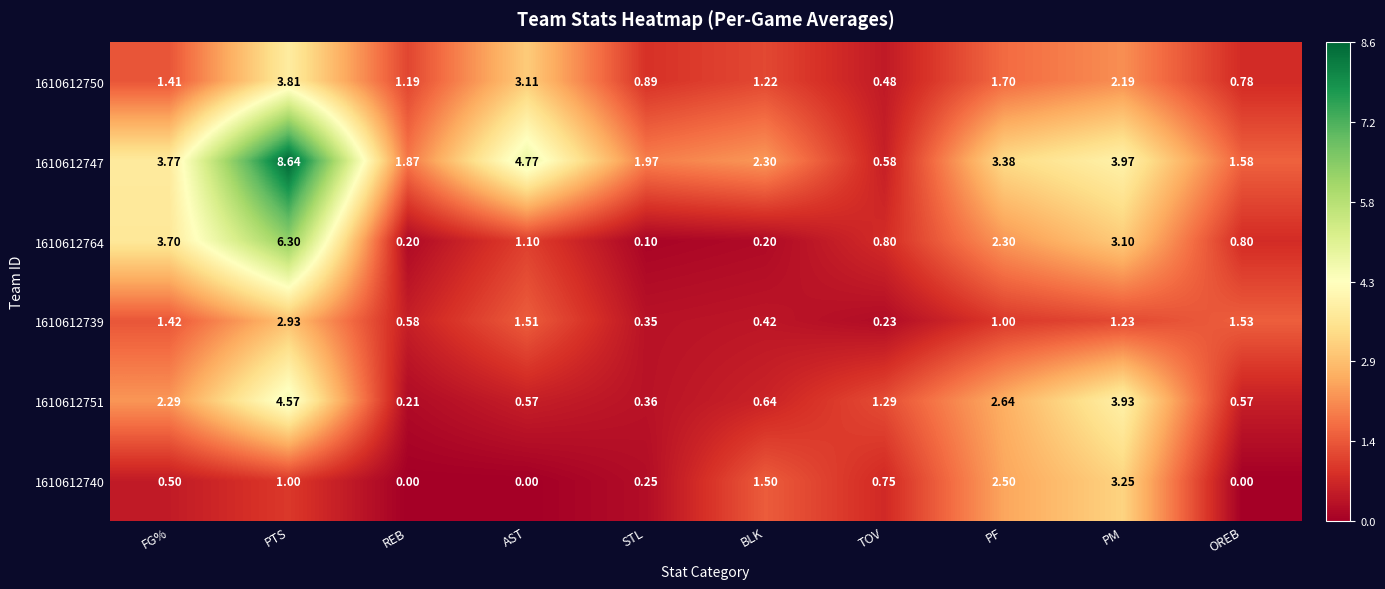

What is the total value across all series at AST?

11.1